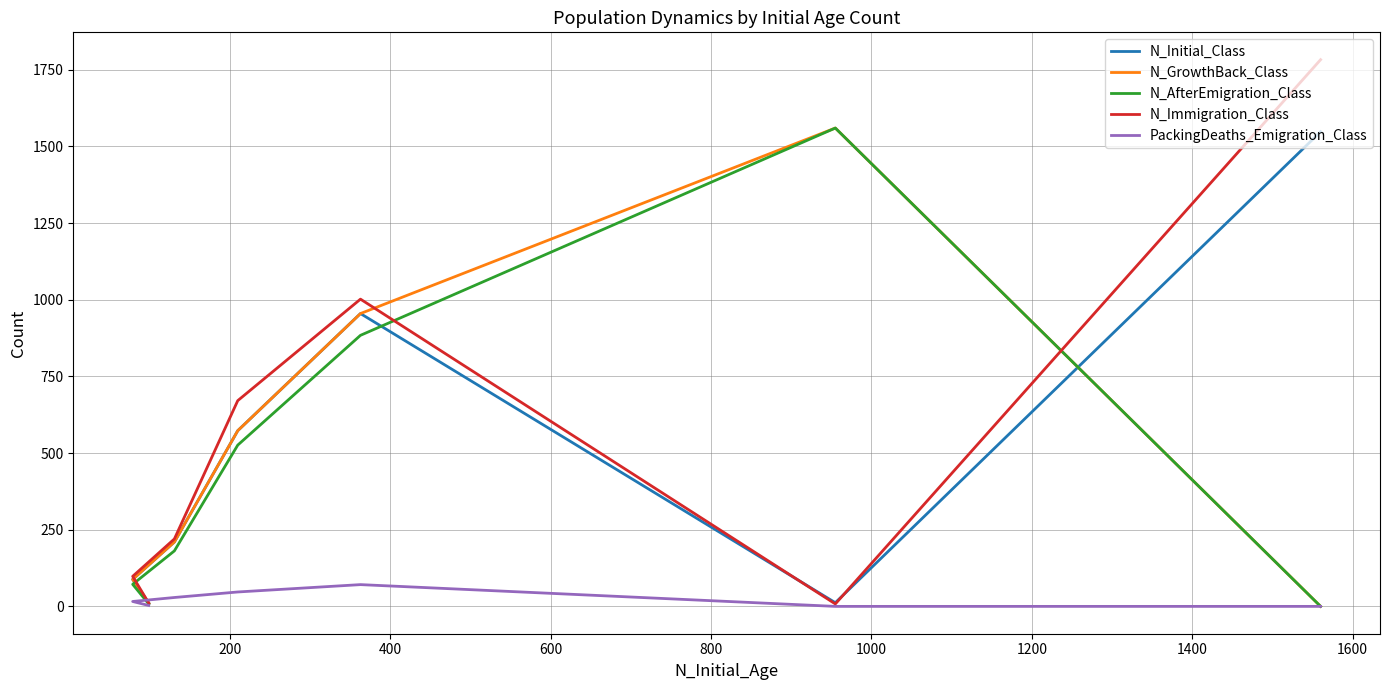

How many values in the N_AfterEmigration_Class series are below 181?

3